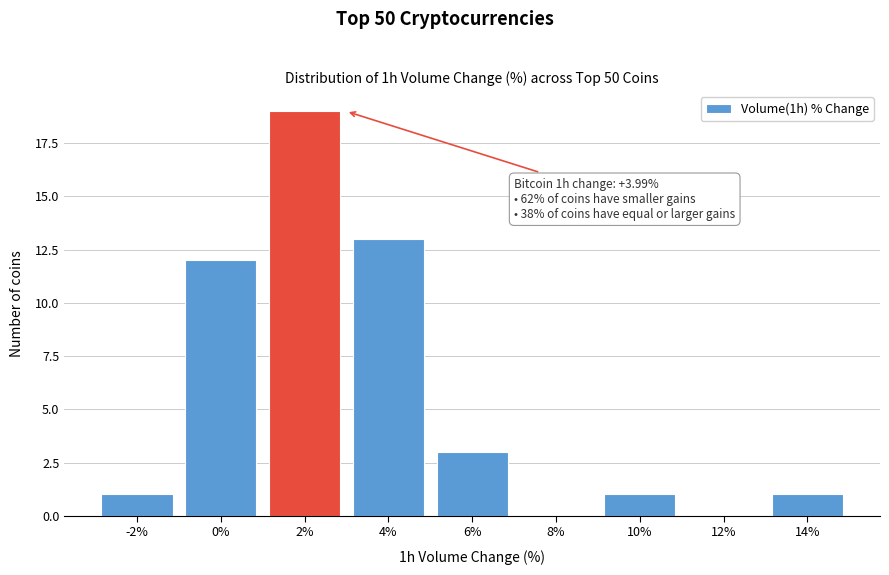

Reading left to right, list all the values displayed in this chart.

-2%=1	0%=12	2%=19	4%=13	6%=3	8%=0	10%=1	12%=0	14%=1